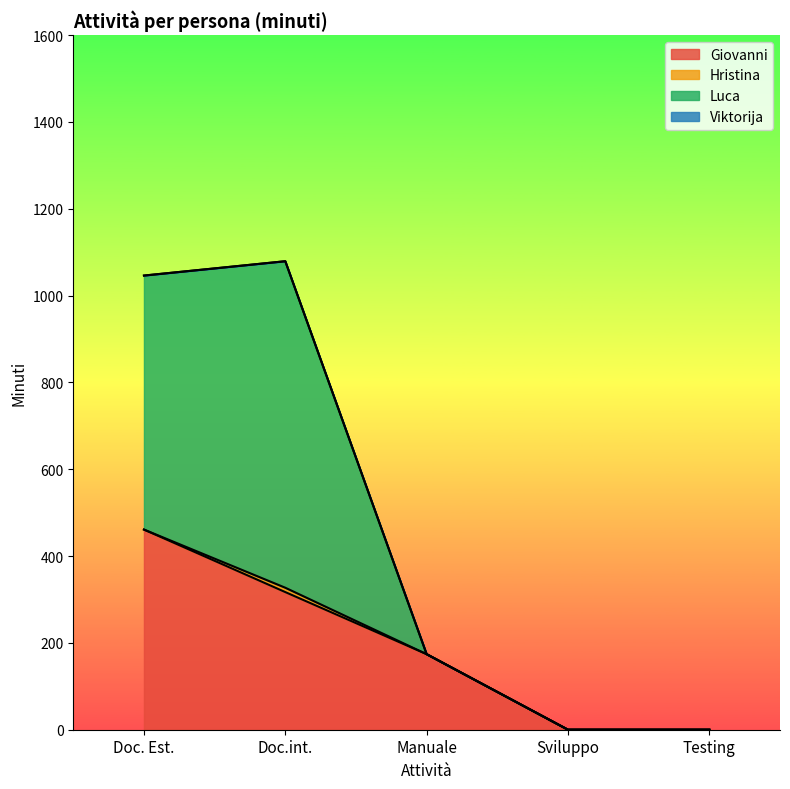

List the labels in order of Luca value, largest first.

Doc.int., Doc. Est., Manuale, Sviluppo, Testing